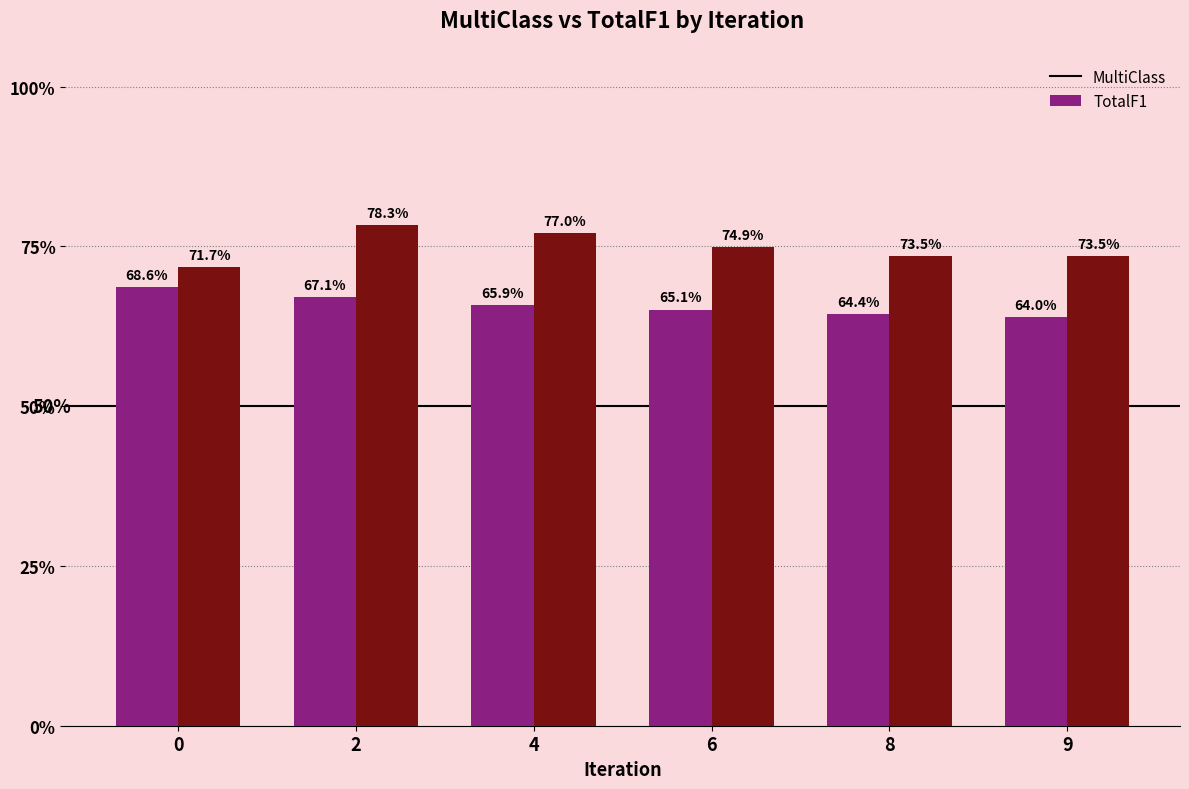

Reading left to right, what are all the values shown in this chart?

MultiClass: 0=0.7	2=0.7	4=0.7	6=0.7	8=0.6	9=0.6
TotalF1: 0=0.7	2=0.8	4=0.8	6=0.7	8=0.7	9=0.7